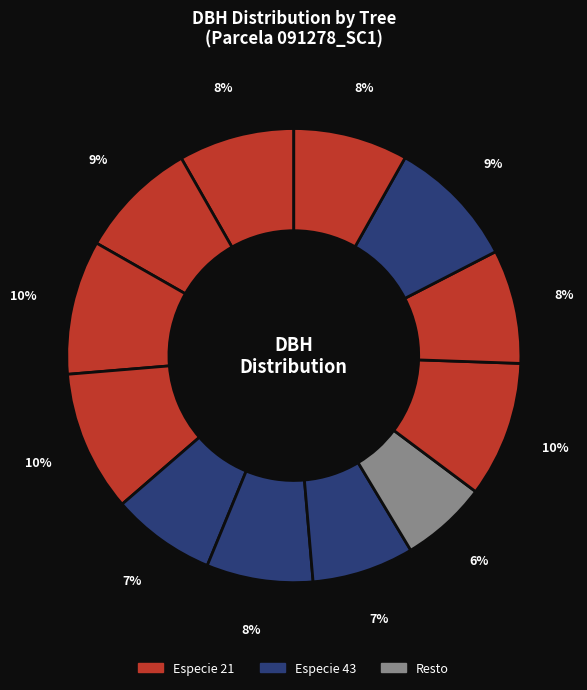

Count the number of slices in the pie.

12